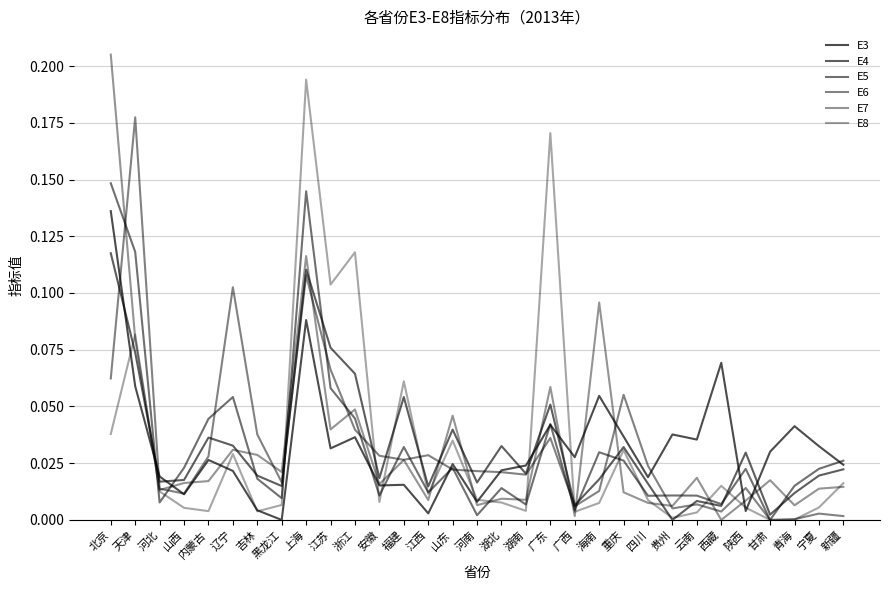

Count the number of data series in this chart.

6